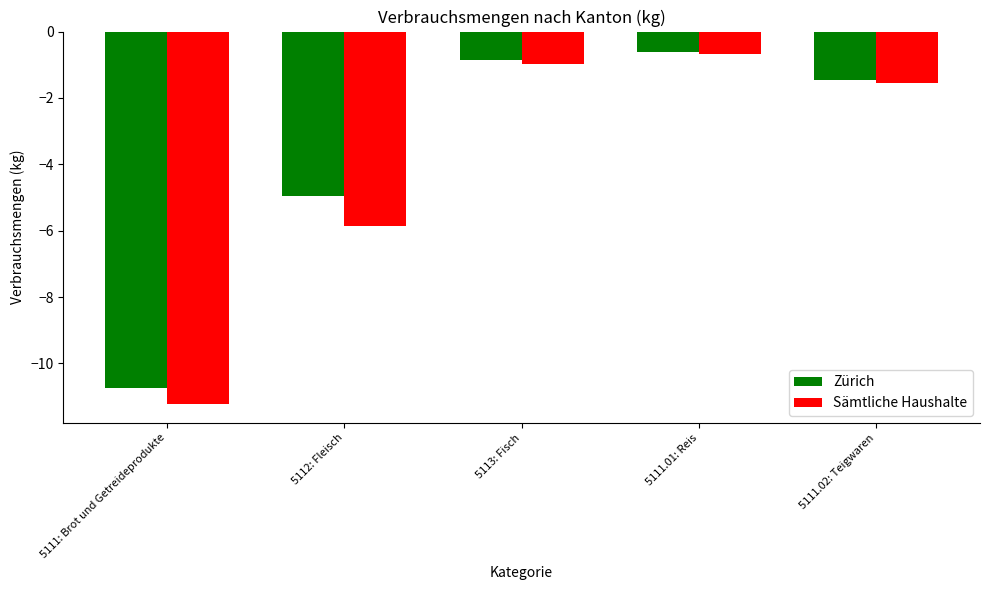

What is the average value of the Zürich series?

-3.7